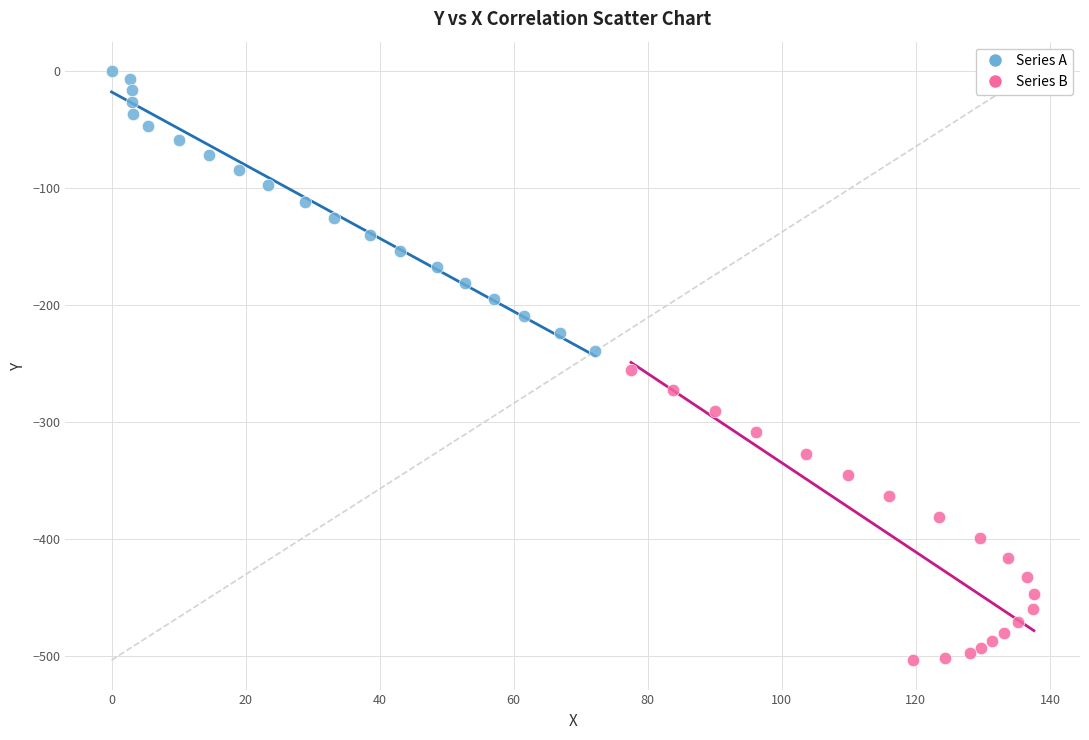

Which series reaches the maximum Y coordinate?

Series A